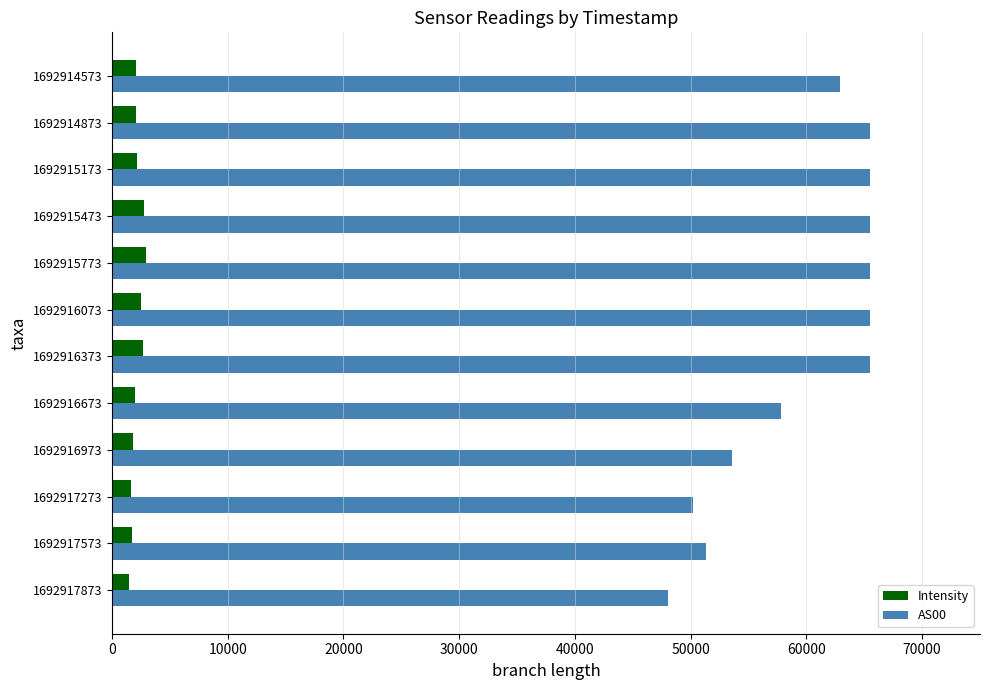

The value of AS00 at 1692915173 is 65535.0. True or false?

True